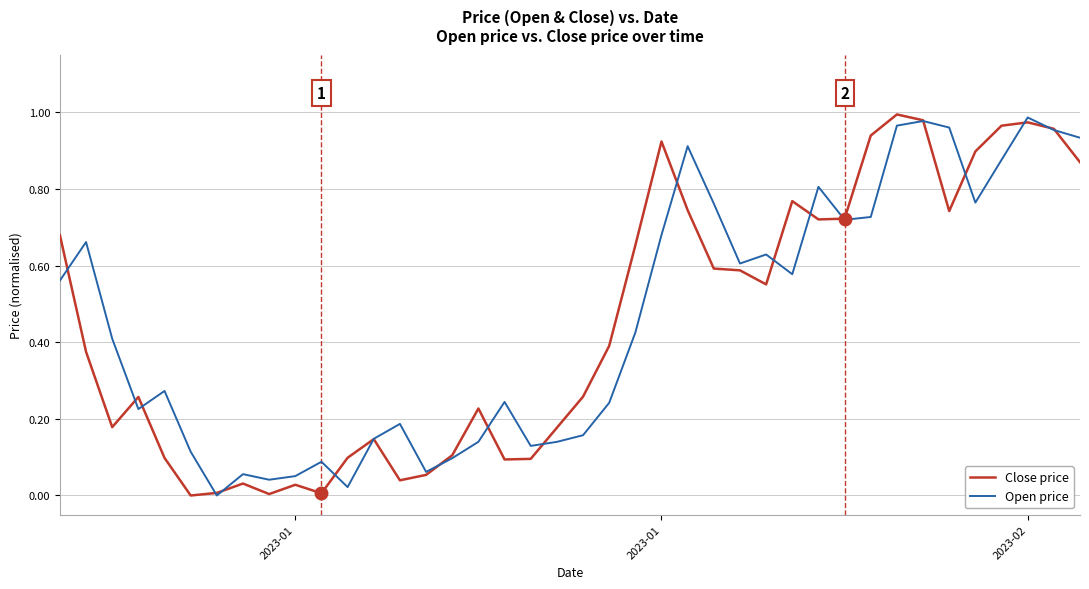

At which category does Open price reach its first local peak?

2023-01